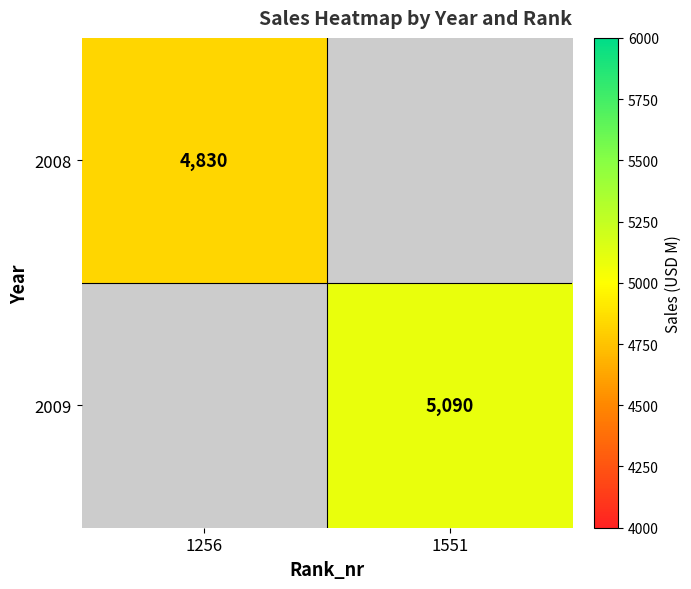

The 2009 series shows 5090 at 1551. True or false?

True